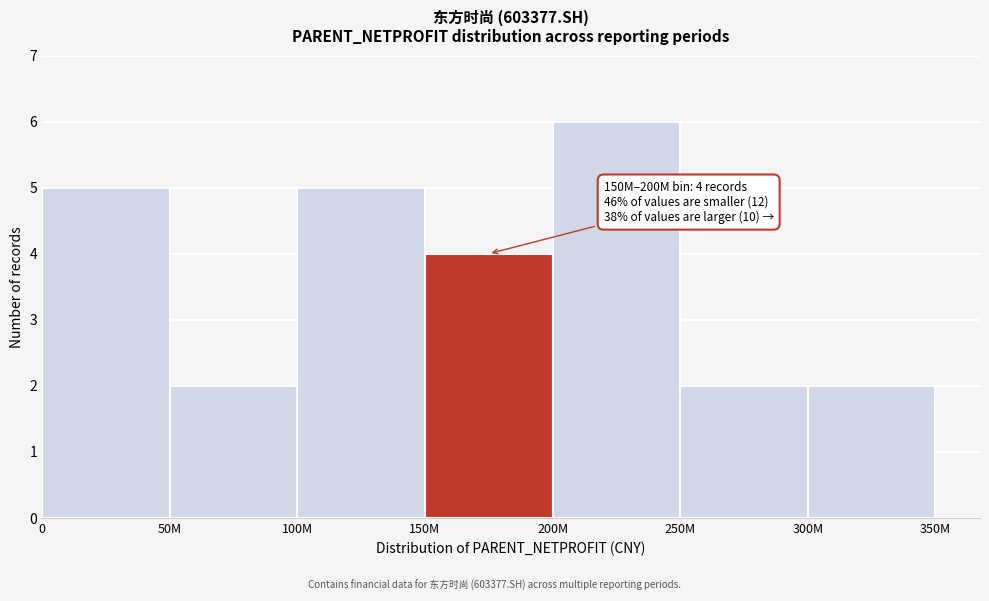

Reading left to right, extract all data points from this chart.

5	2	5	4	6	2	2